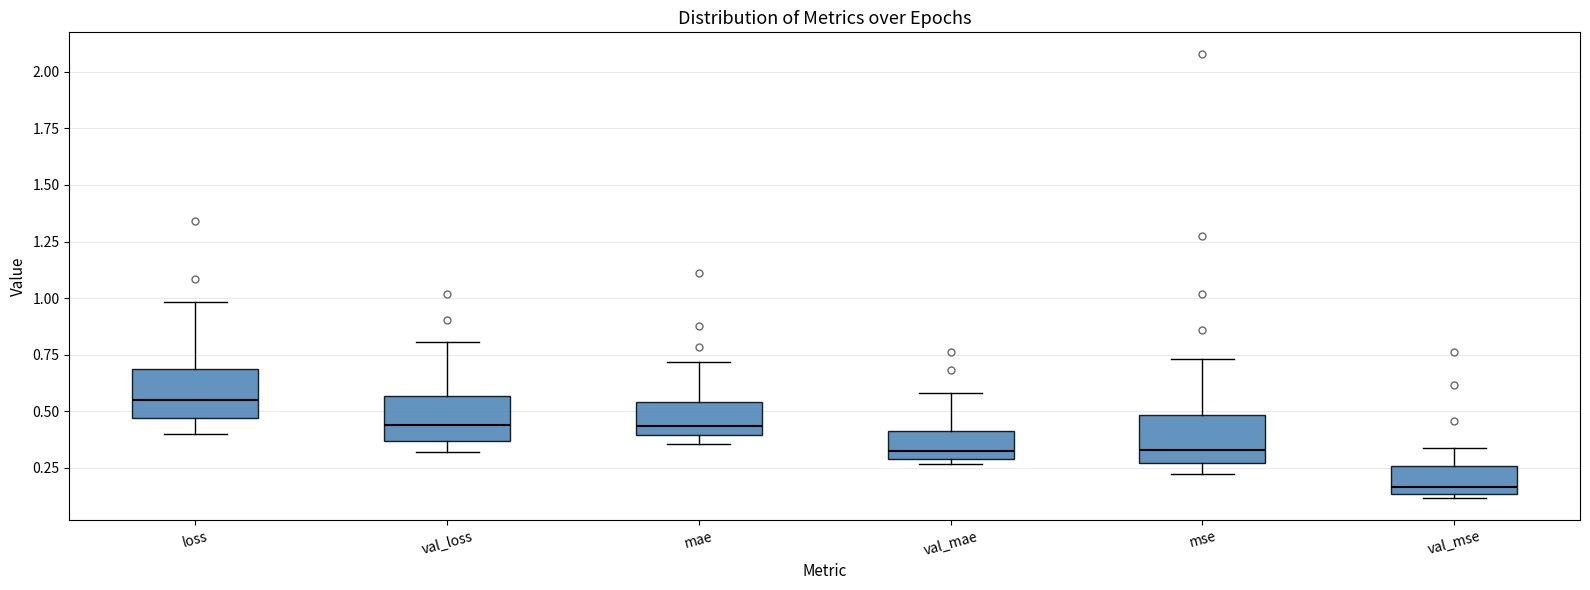

Reading left to right, transcribe this box plot: for each box, give where its median line is, the range the box spans, and where its two whiskers end, as read against the y-axis. The values are not printed on the chart, so give them approximately, as read against the axis.

loss: median 0.55, box 0.45 to 0.70, whiskers 0.40 to 1.00
val_loss: median 0.45, box 0.35 to 0.55, whiskers 0.30 to 0.80
mae: median 0.45, box 0.40 to 0.55, whiskers 0.35 to 0.70
val_mae: median 0.30 (just above the box's lower edge), box 0.30 to 0.40, whiskers 0.25 to 0.60
mse: median 0.35, box 0.25 to 0.50, whiskers 0.20 to 0.75
val_mse: median 0.15 (just above the box's lower edge), box 0.15 to 0.25, whiskers 0.10 to 0.35